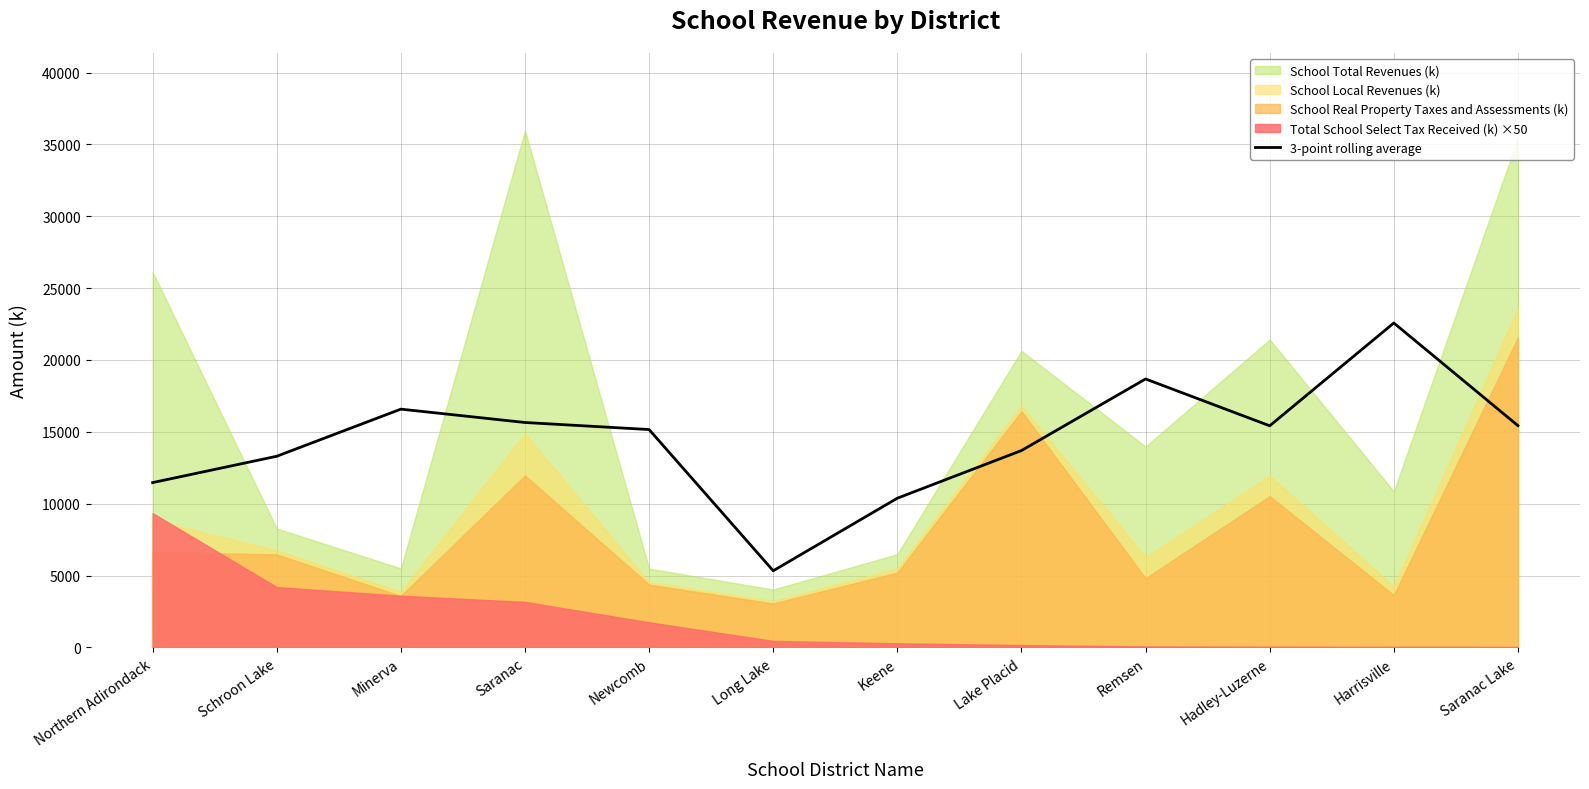

The value of 3-point rolling average at Lake Placid is 17853.8. True or false?

False